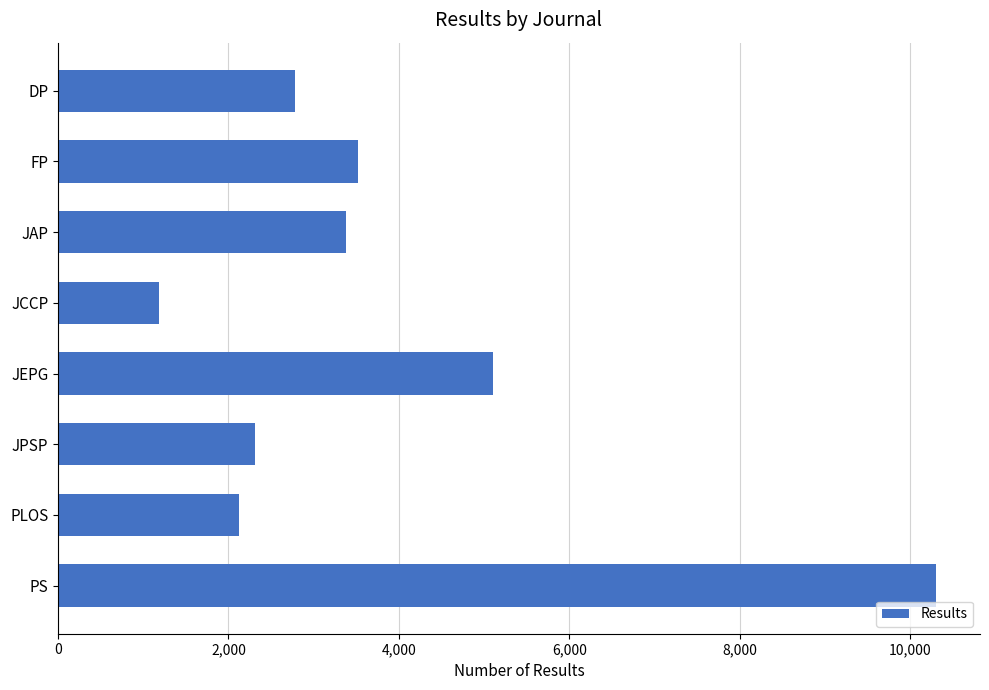

What is the change in value from FP to JEPG?

+1589